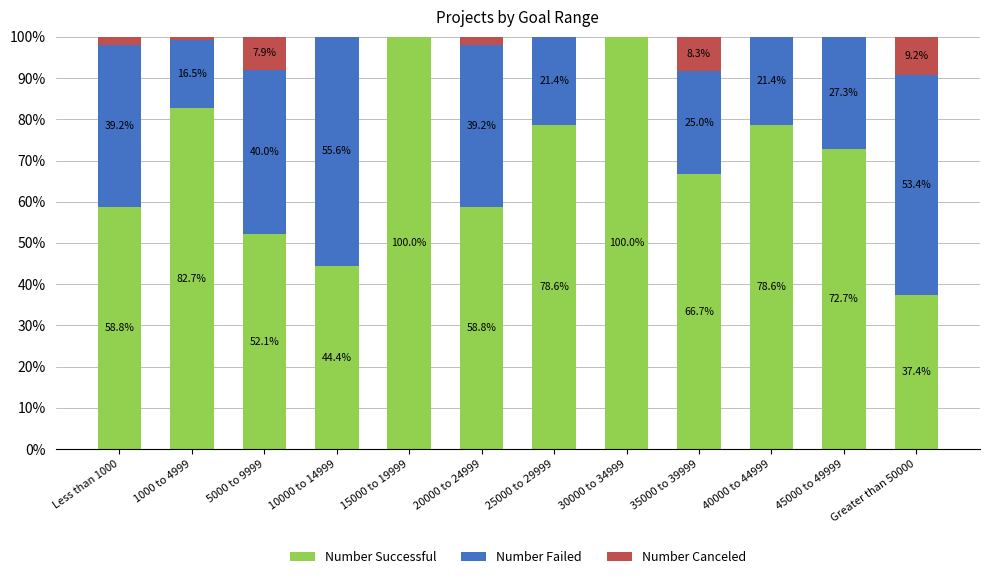

Are the bars grouped side by side (vs. stacked)?

No